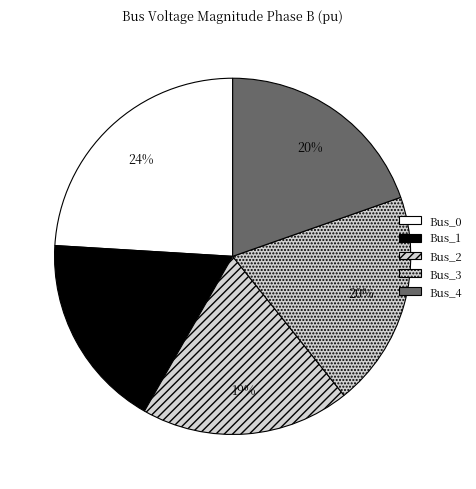

To the nearest percent, what is the average slice percentage?

20%